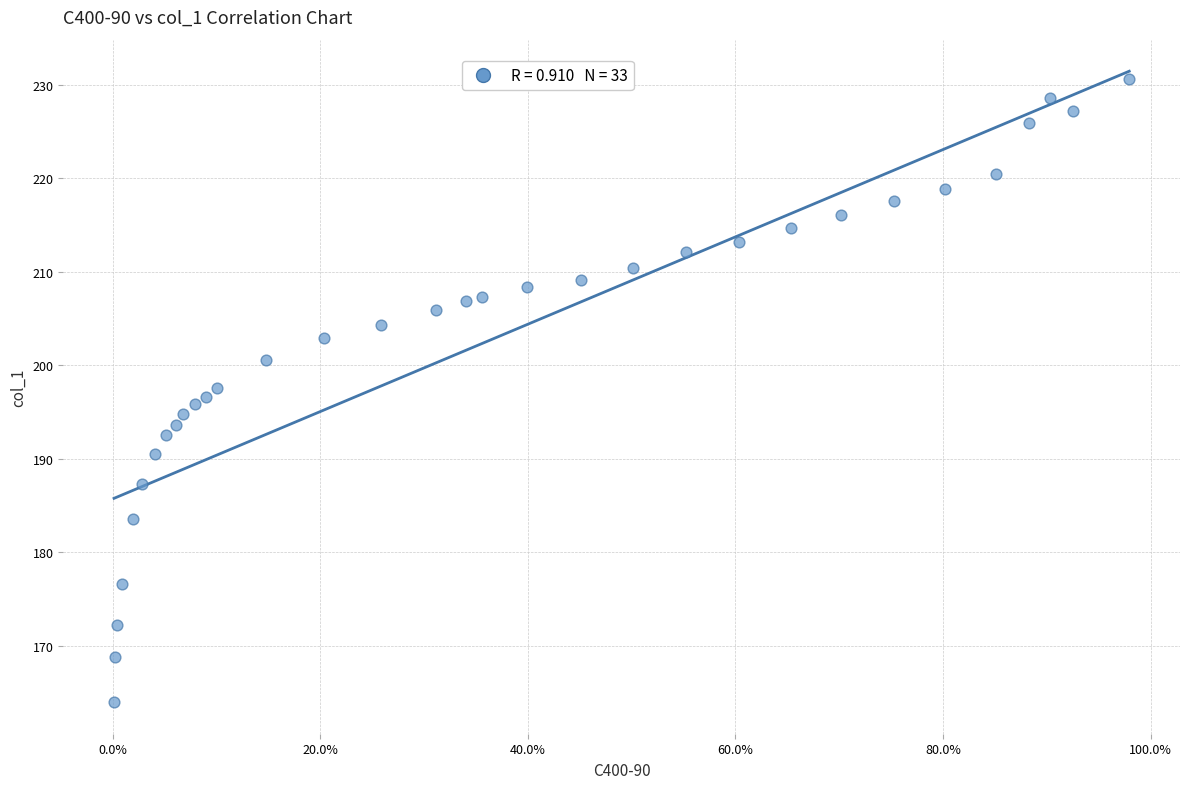

What is the range of Y values (max minus min)?

66.6